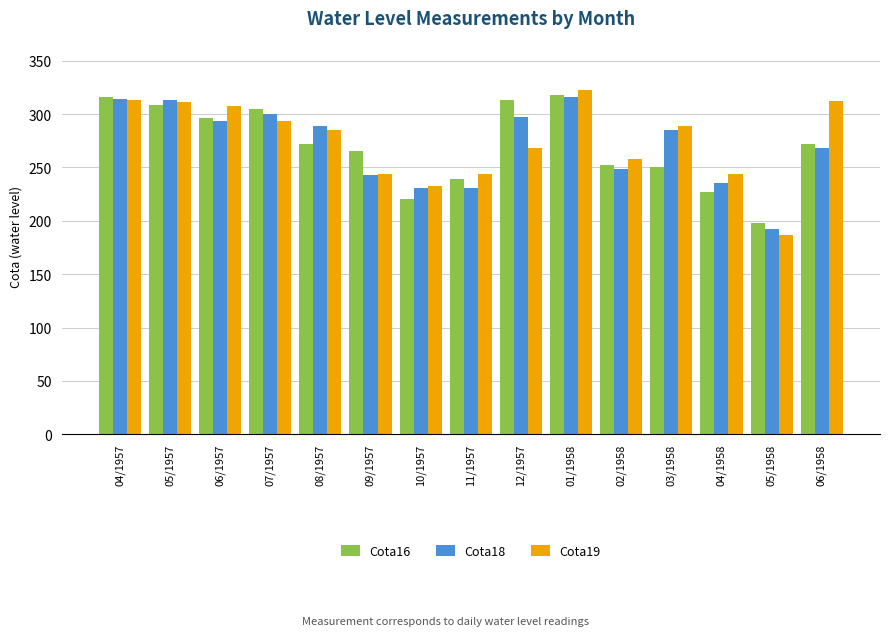

At which label is Cota16 closest to 258?

02/1958